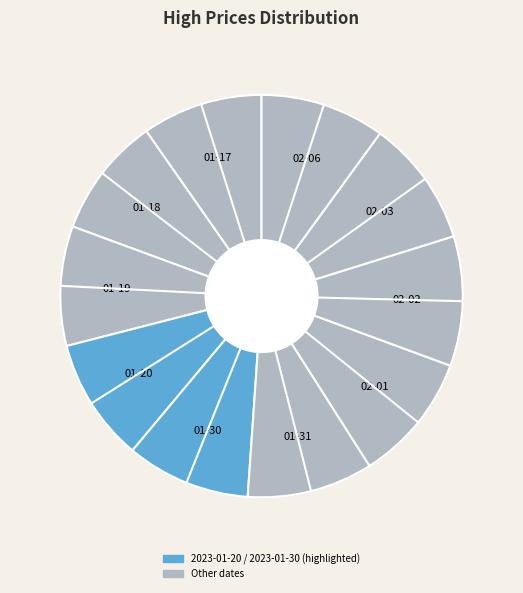

To the nearest percent, what is the difference between the largest and smallest slice percentages?

1%